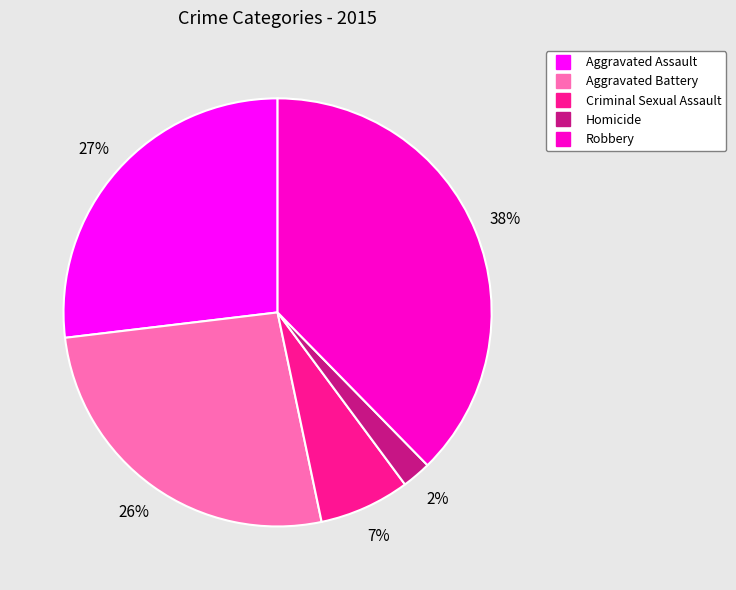

To the nearest percent, what is the difference between the Criminal Sexual Assault and Homicide slice percentages?

5%